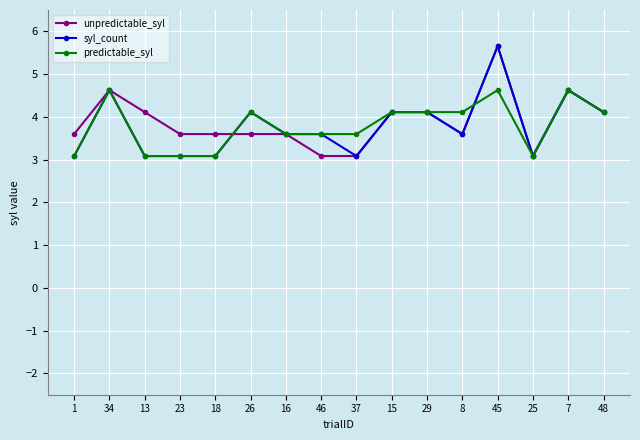

How many series are shown in this chart?

3